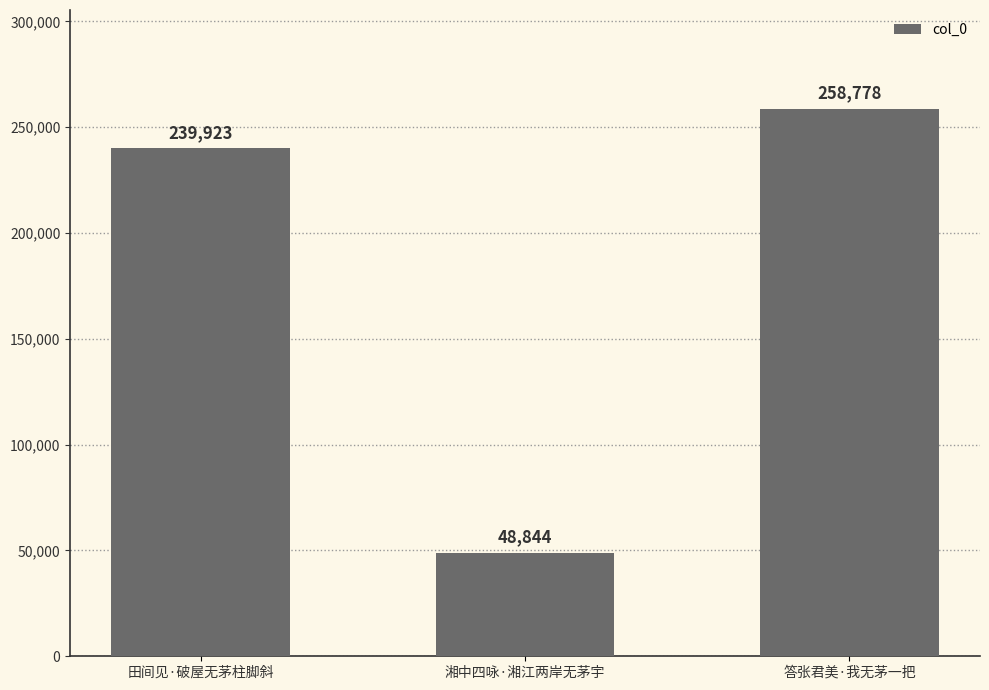

At which label is the value closest to 153811?

田间见·破屋无茅柱脚斜